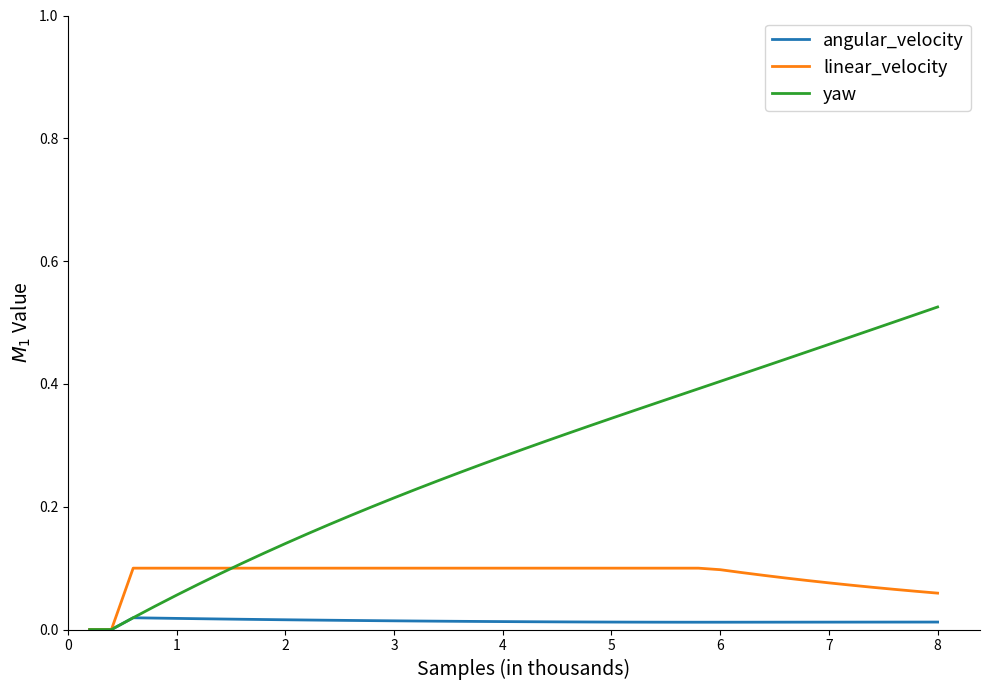

Rank the series by their maximum value, from lowest to highest.

angular_velocity, linear_velocity, yaw